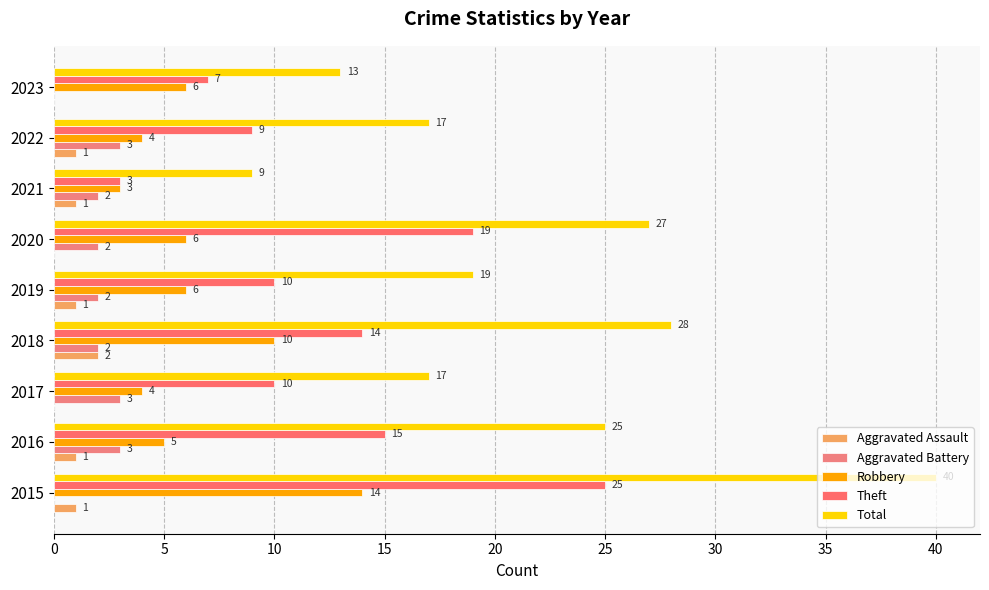

How many Aggravated Assault values are between 0 and 1?

8